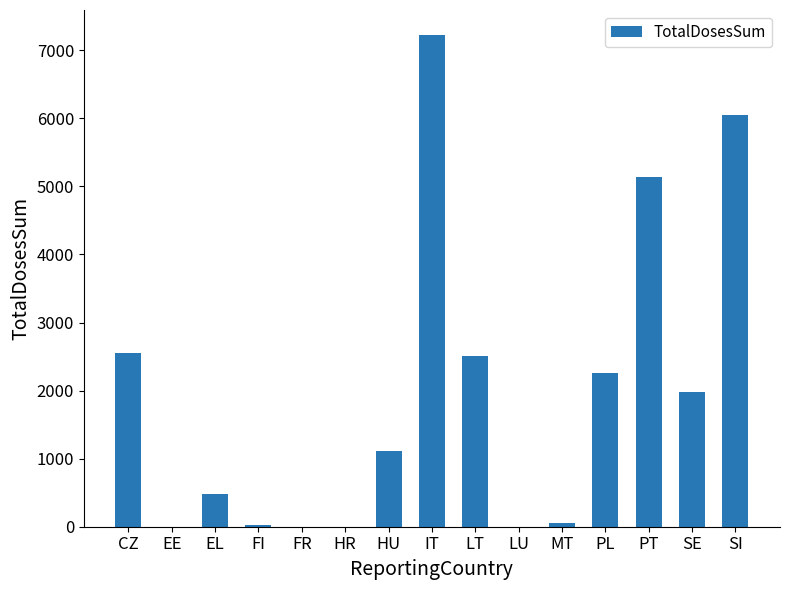

What is the sum of all values?

29392